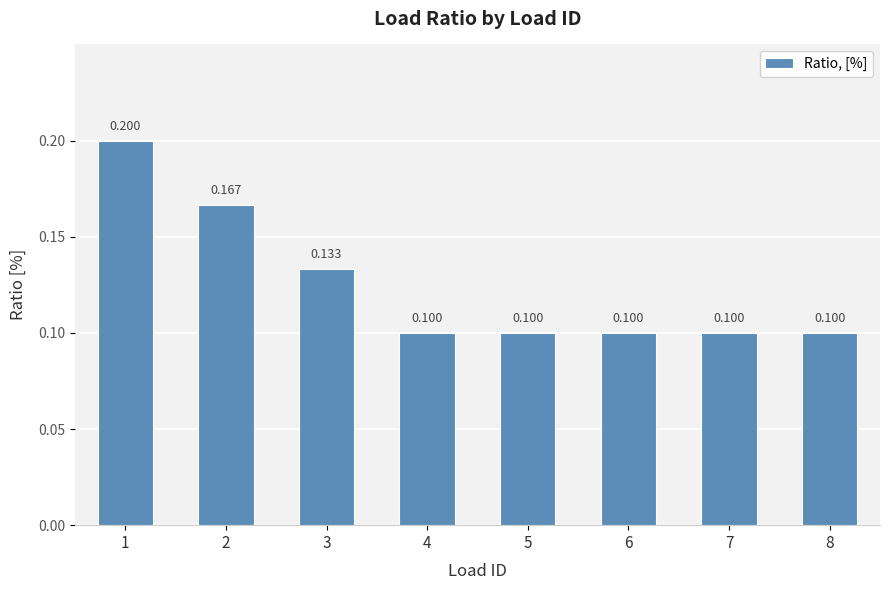

List the labels in order of value, largest first.

1, 2, 3, 4, 5, 6, 7, 8